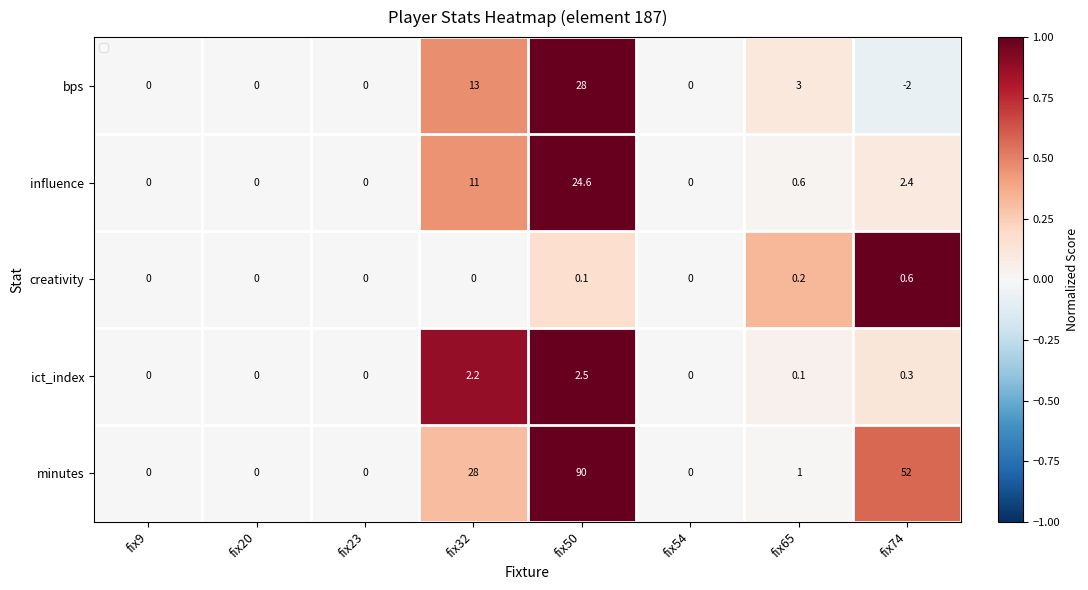

Count the number of categories in the chart.

8